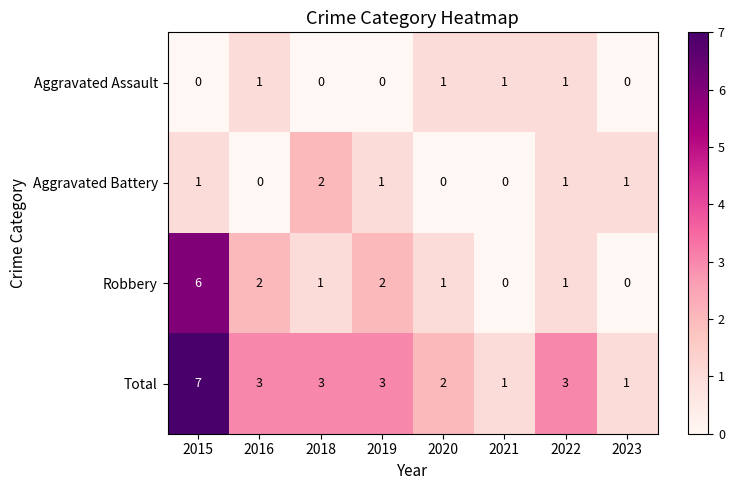

How many series are shown in this chart?

4